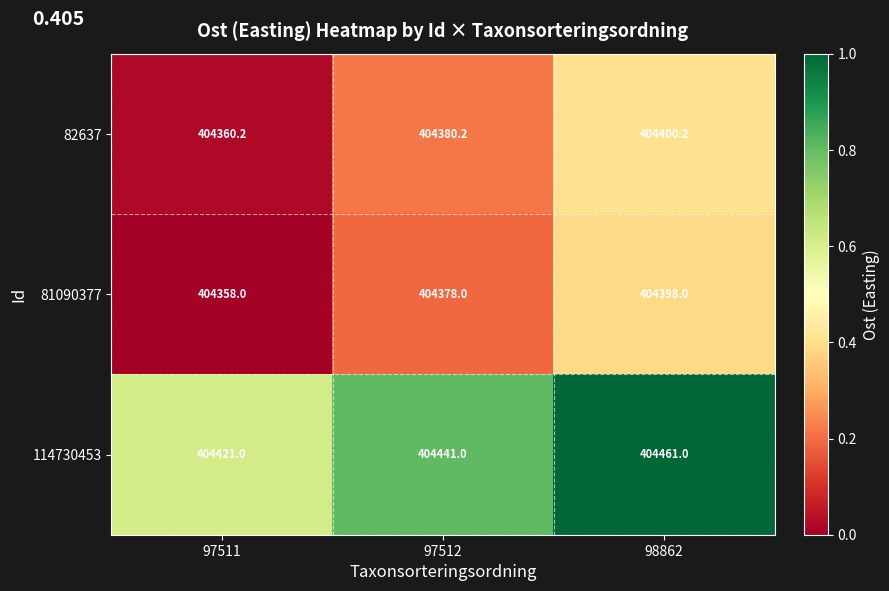

What is the spread (max minus min) of values at 97512?

63.0